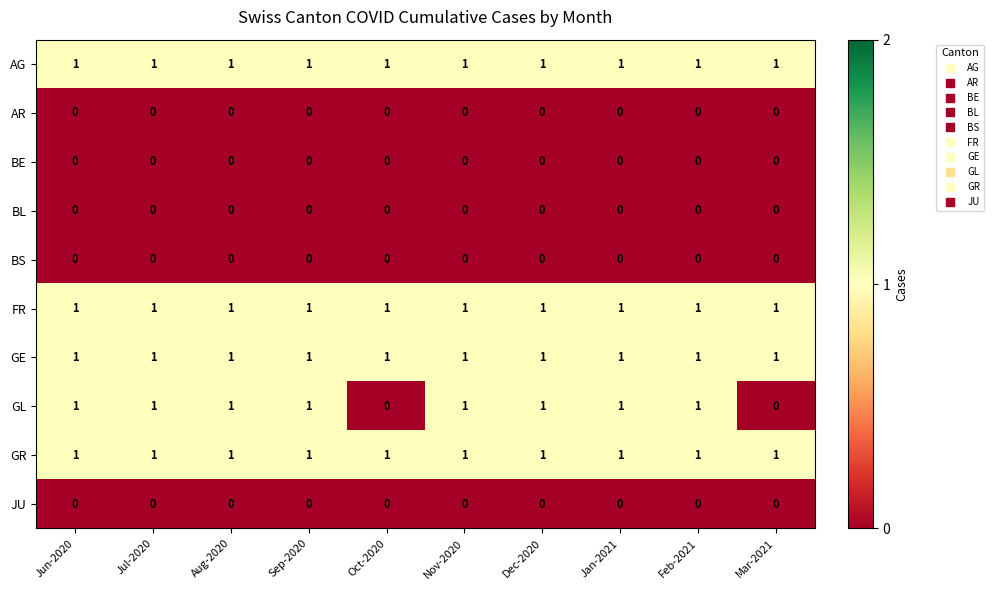

The GE series shows 2 at Jun-2020. True or false?

False